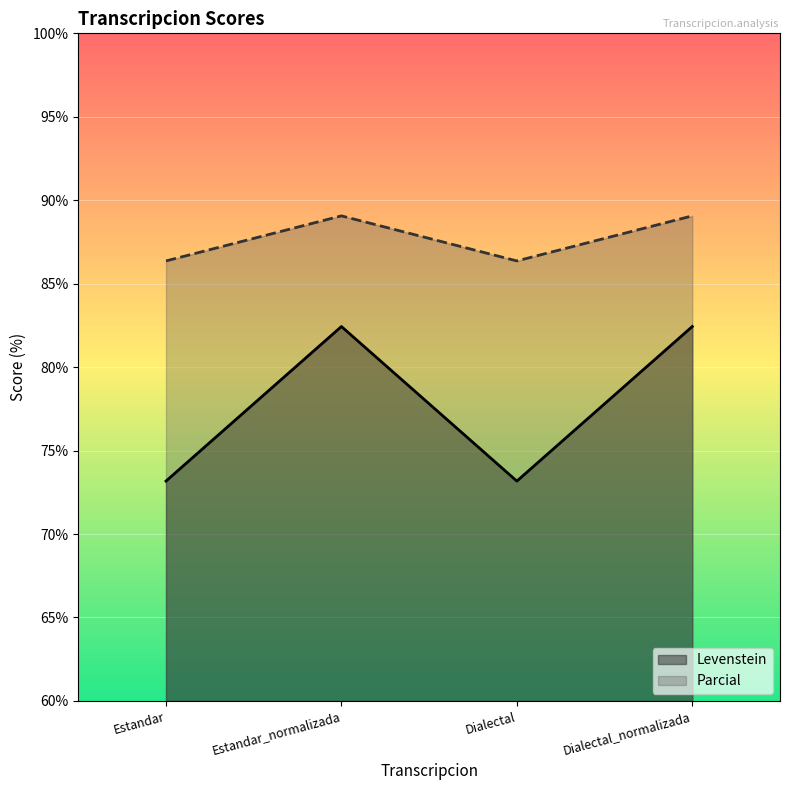

Where does the Levenstein series first go above 82?

Estandar_normalizada